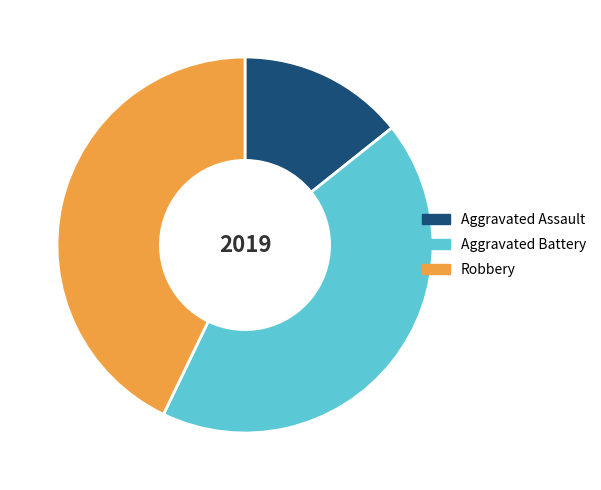

True or false: Aggravated Battery accounts for 55% of the total.

False